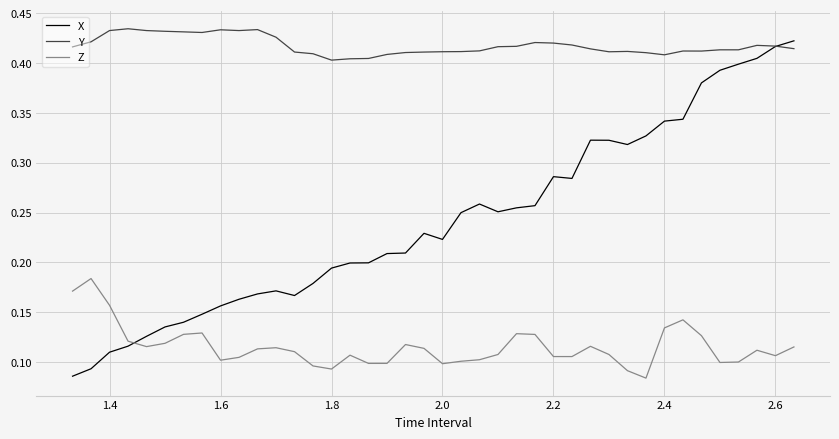

Rank the series by their average value, from lowest to highest.

Z, X, Y